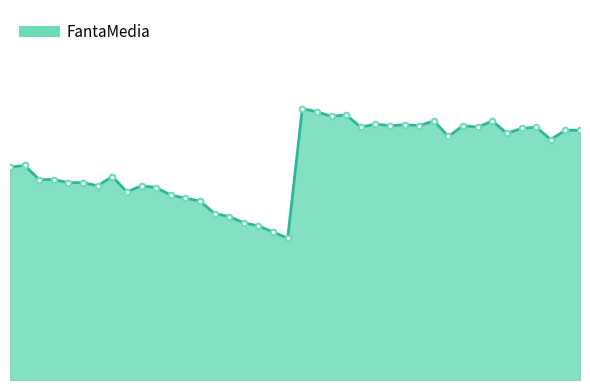

Does the chart have visible grid lines?

No